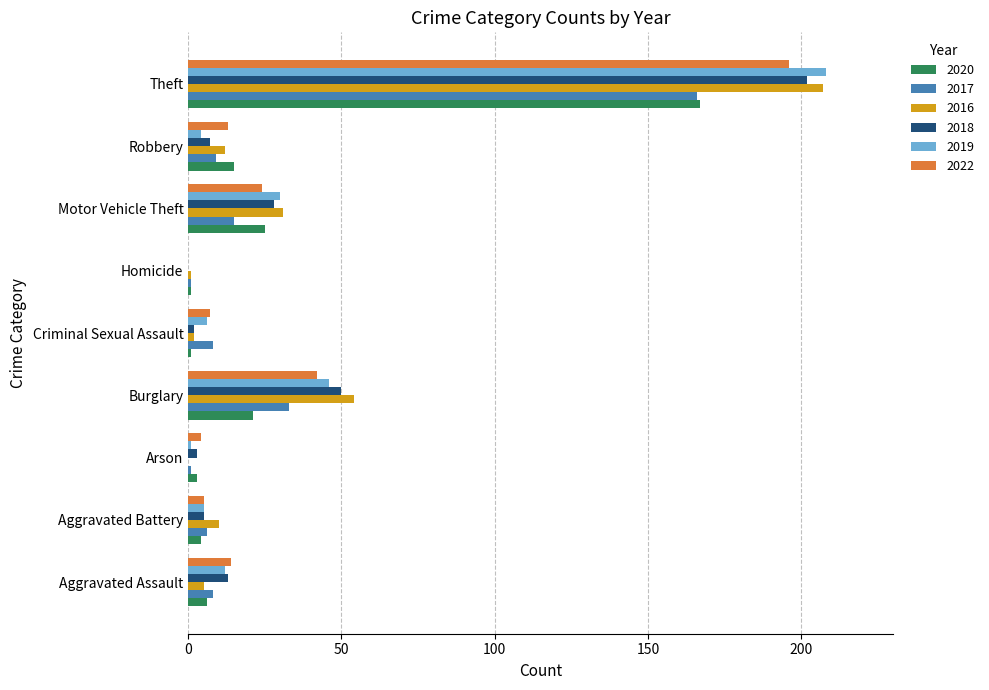

The 2016 series shows 303 at Theft. True or false?

False